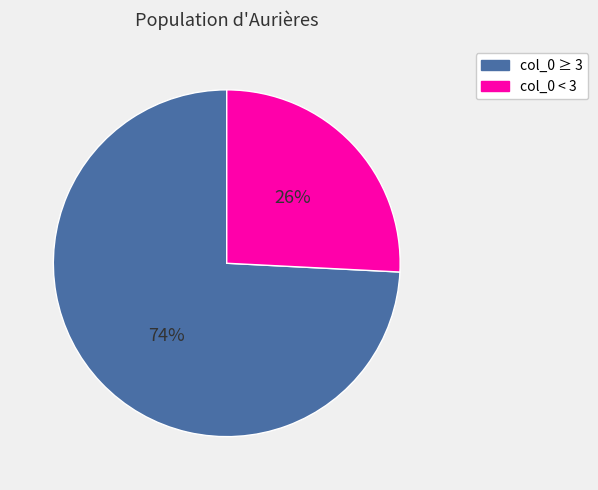

To the nearest percent, what is the difference between the largest and smallest slice percentages?

48%